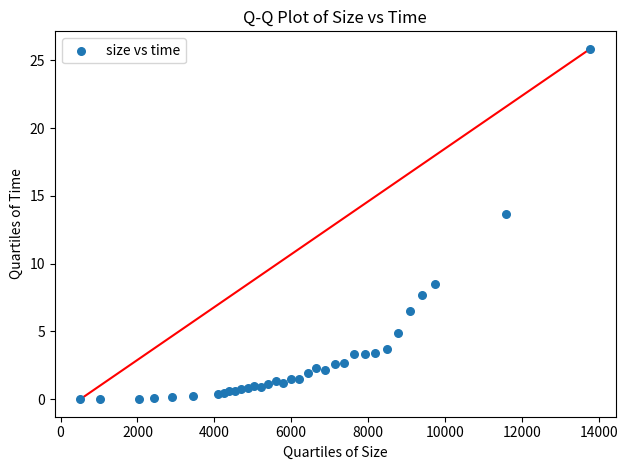

What Y value in the scatter plot is closest to 12?

13.7